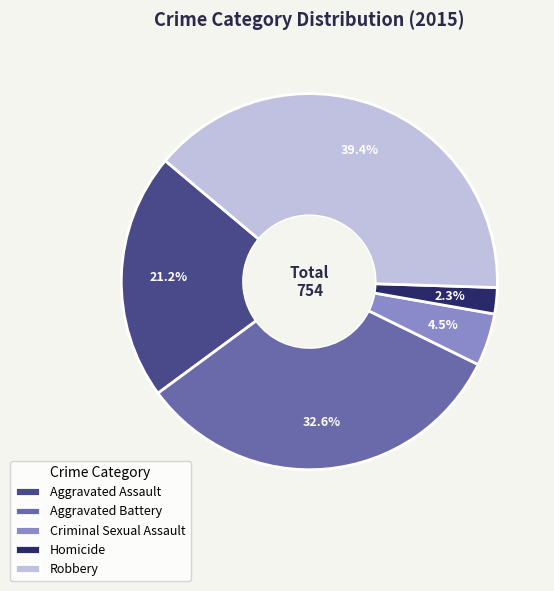

To the nearest percent, what percentage of the pie is Aggravated Battery?

33%